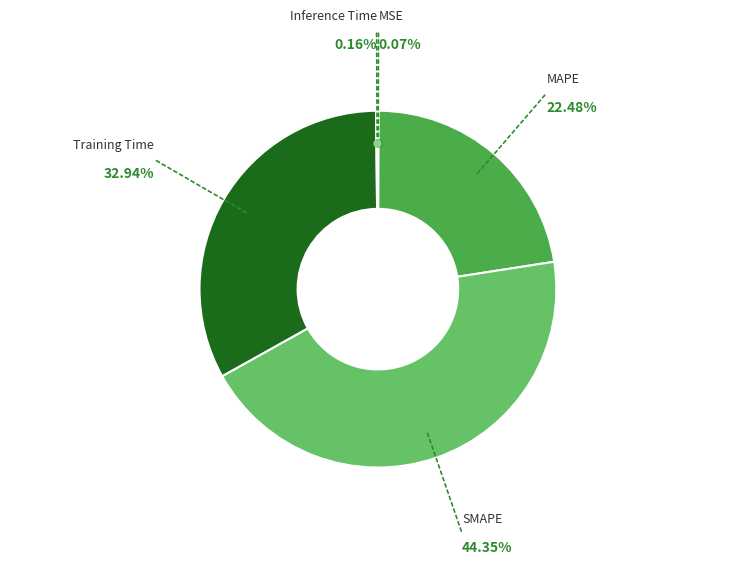

Does any single category account for the majority?

No